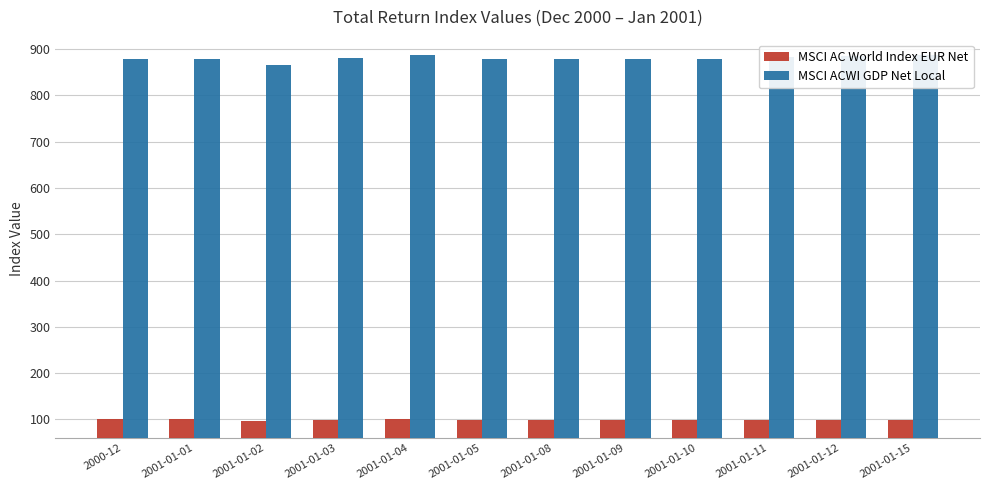

What is the difference between the highest and lowest values at 2001-01-11?

783.4